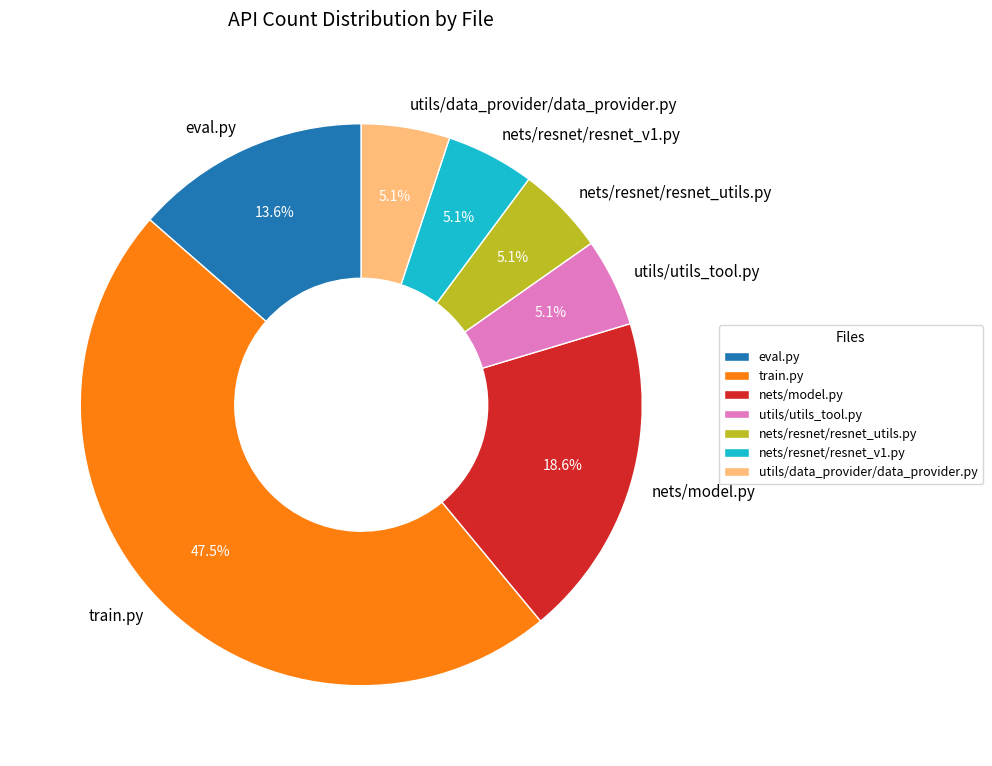

Which slice is the largest?

train.py